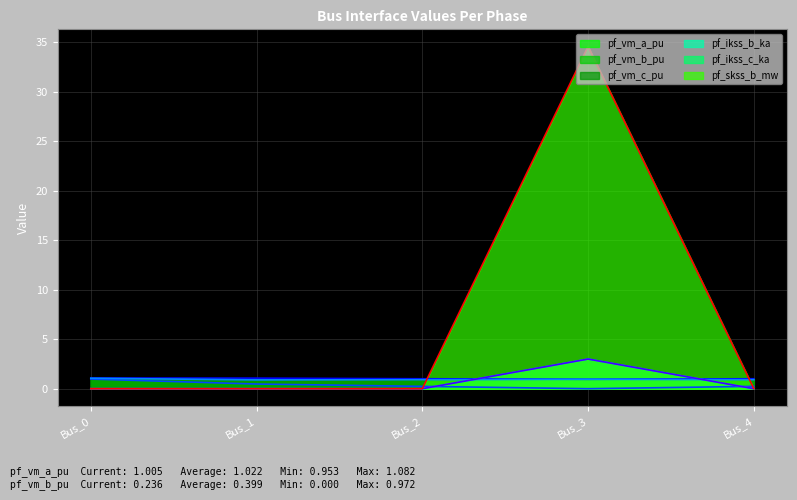

True or false: pf_vm_a_pu has a value of 0.6 at Bus_4.

False